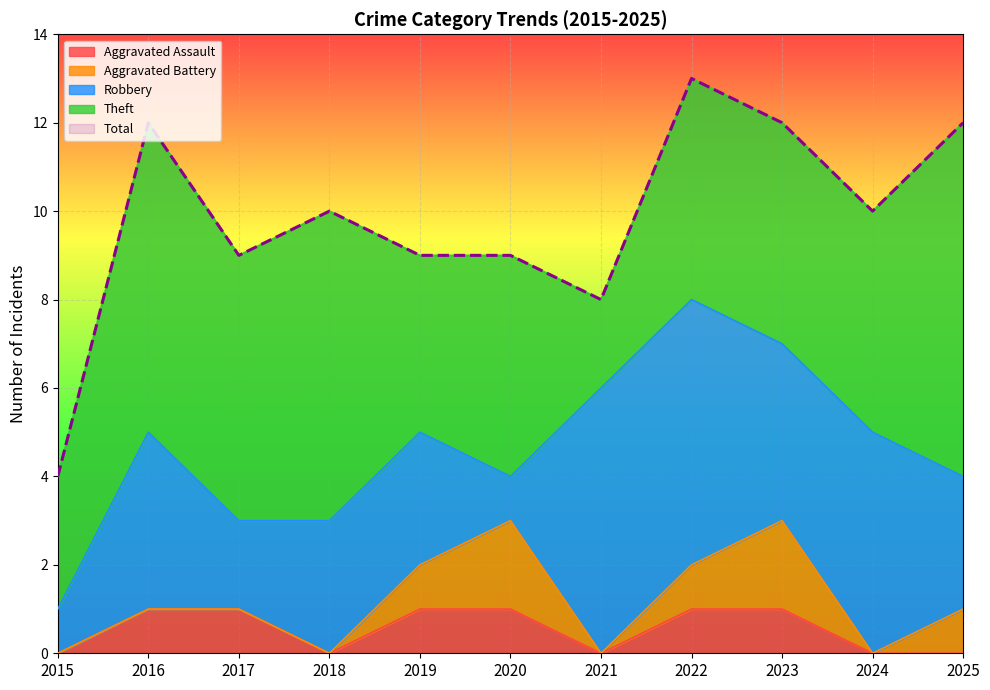

Is the value of Total at 2021 greater than the value of Aggravated Battery at 2017?

Yes